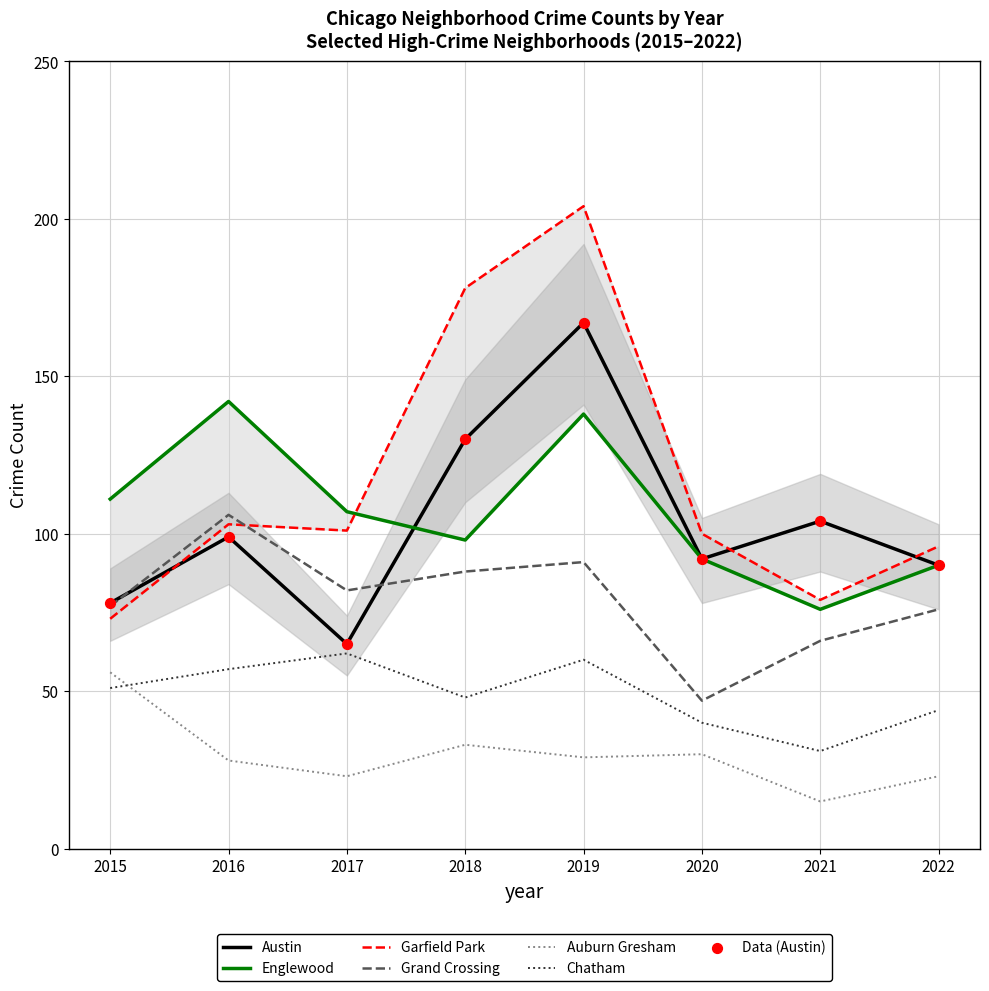

Which series has the largest total across all categories?

Garfield Park